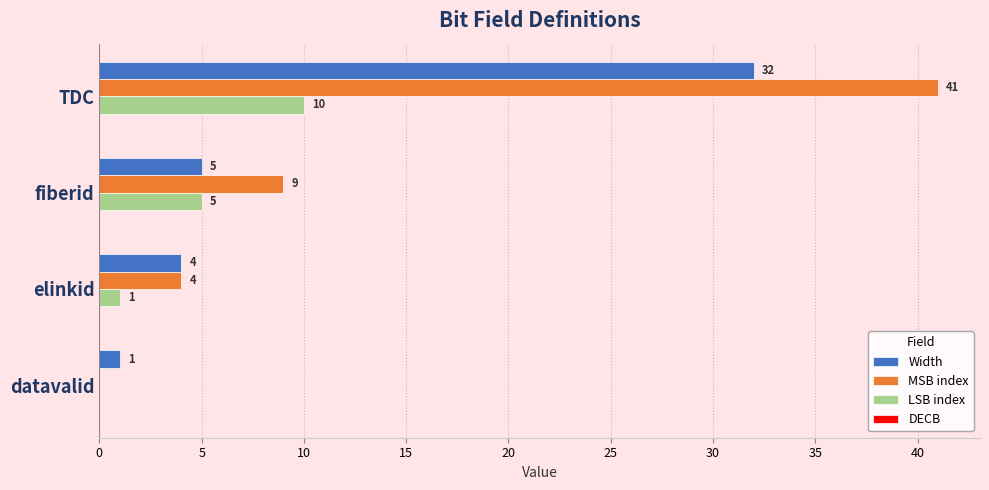

Where is Width nearest to the value 16?

fiberid